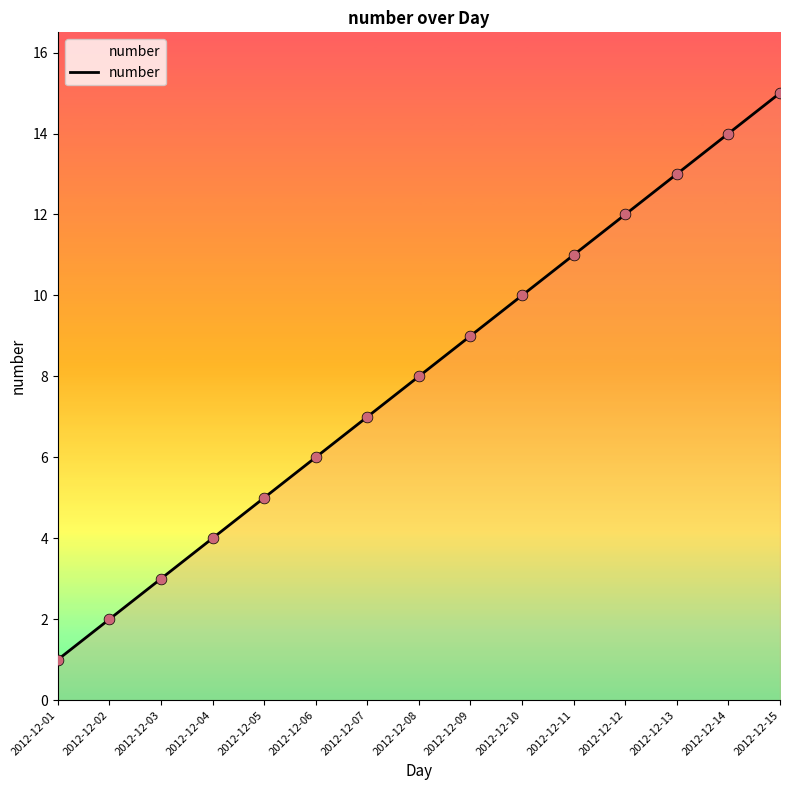

Which has a higher value, 2012-12-03 or 2012-12-11?

2012-12-11